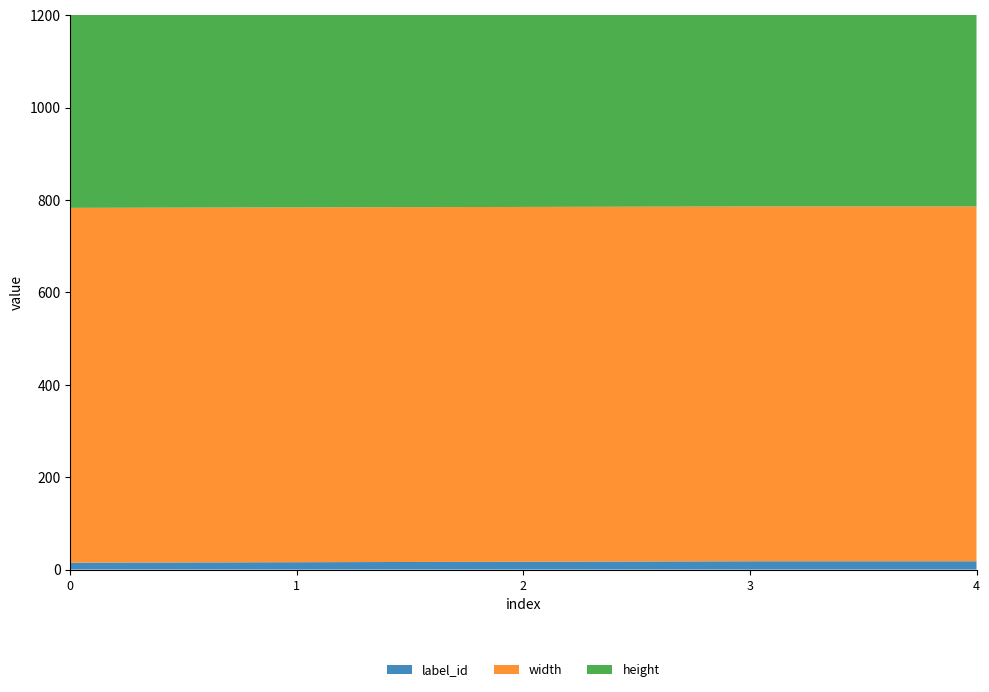

Reading left to right, list all the values displayed in this chart.

label_id: 0=15	1=16	2=17	3=18	4=18
width: 0=768	1=768	2=768	3=768	4=768
height: 0=1024	1=1024	2=1024	3=1024	4=1024